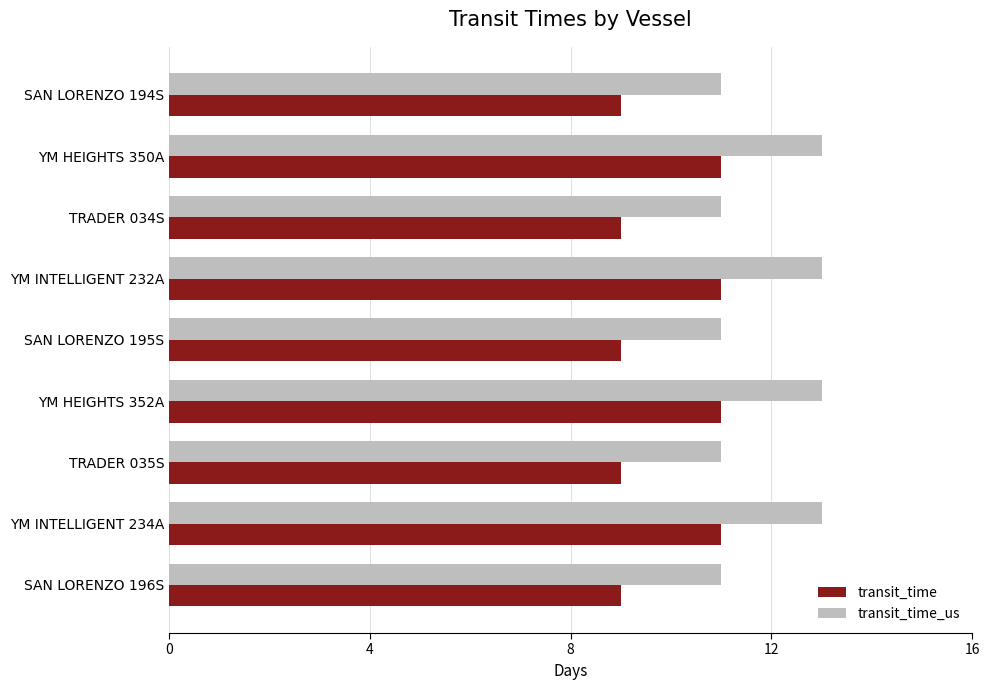

Is the value of transit_time_us at SAN LORENZO 195S greater than the value of transit_time at SAN LORENZO 196S?

Yes